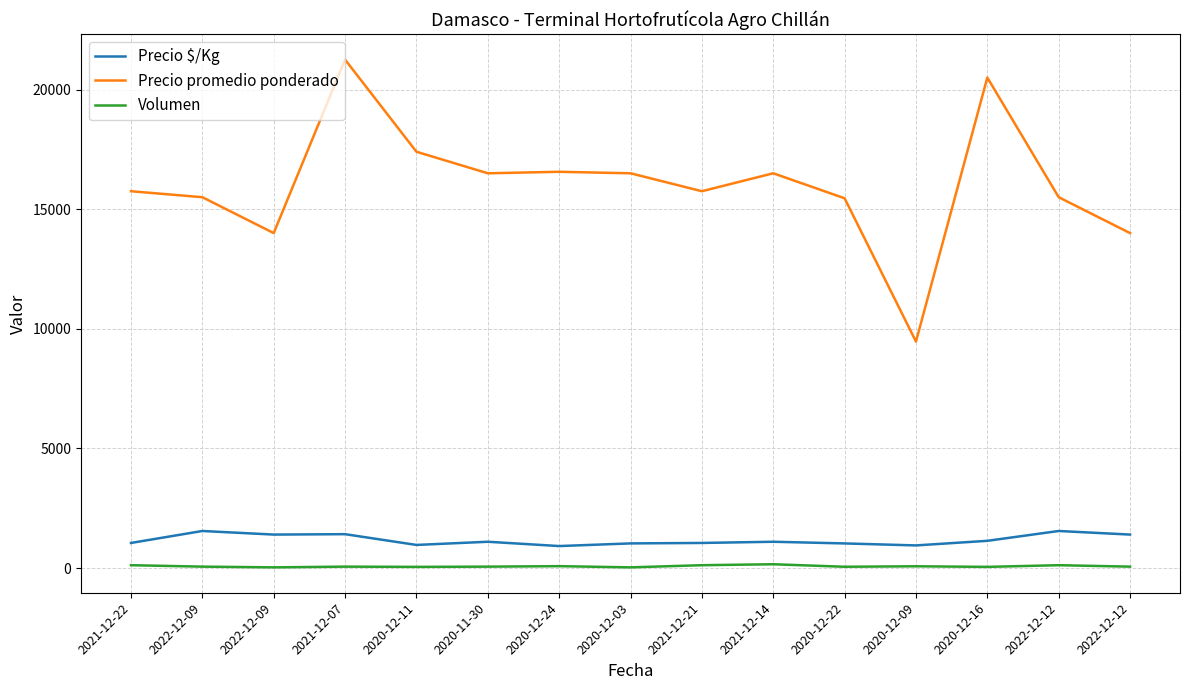

How many lines are shown in the chart?

3